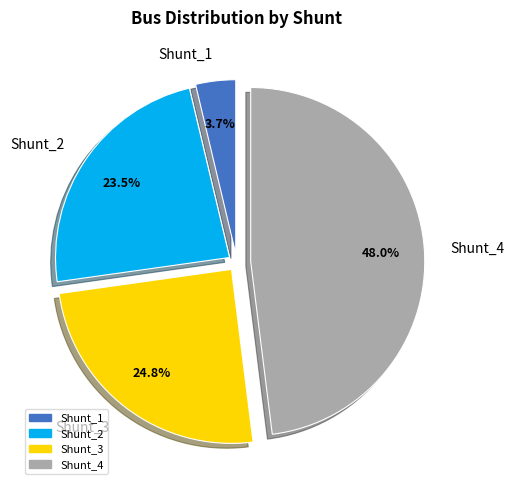

What is the ratio of the value at Shunt_1 to the value at Shunt_2?

0.2